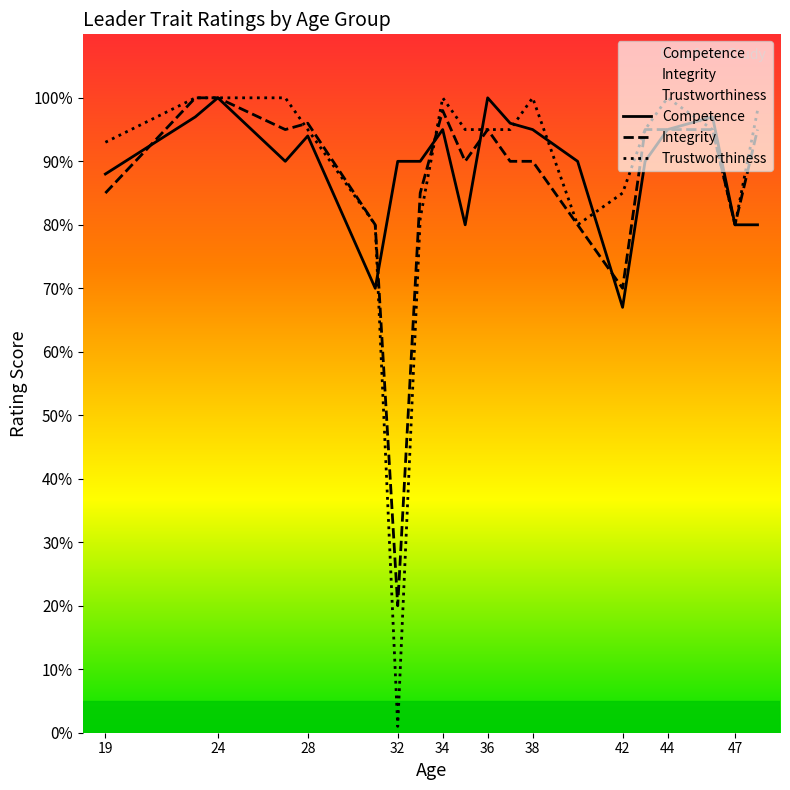

How many values in the Integrity series exceed 95?

4